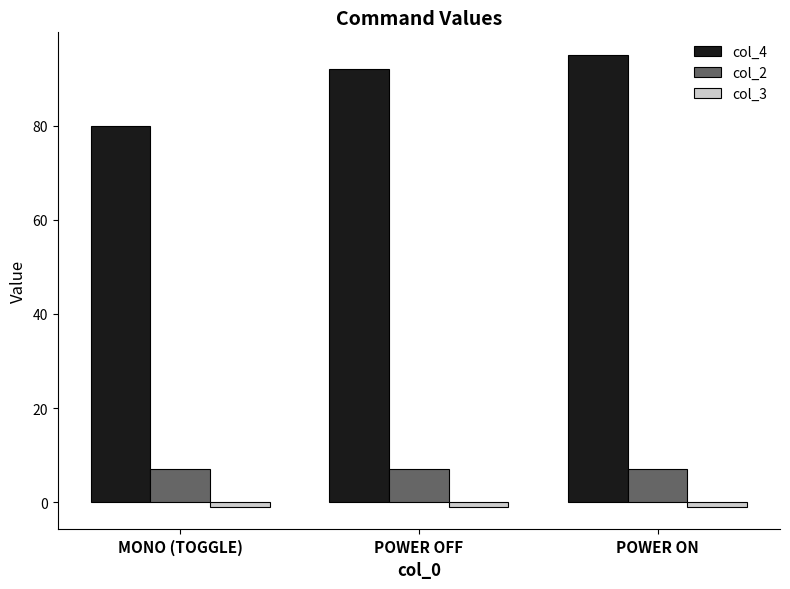

What is the maximum value shown in the chart?

95